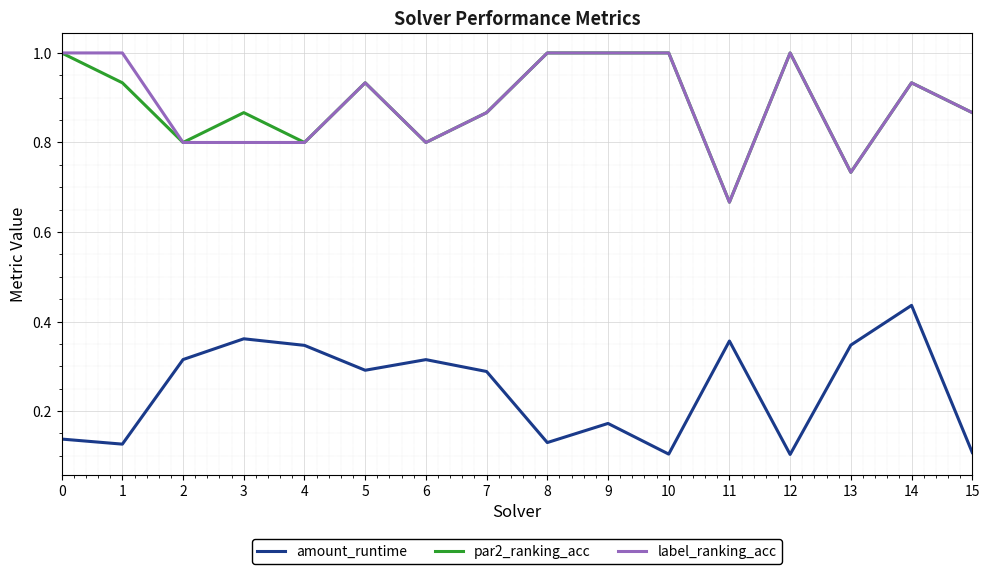

Count the label_ranking_acc values in the range 0 to 1.

16